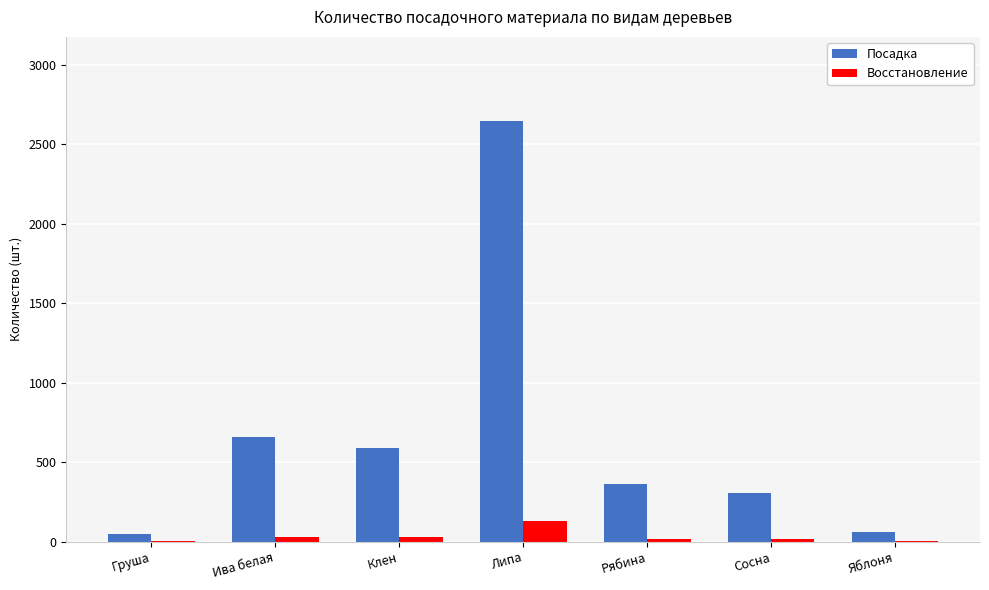

How many data points does each series have?

7